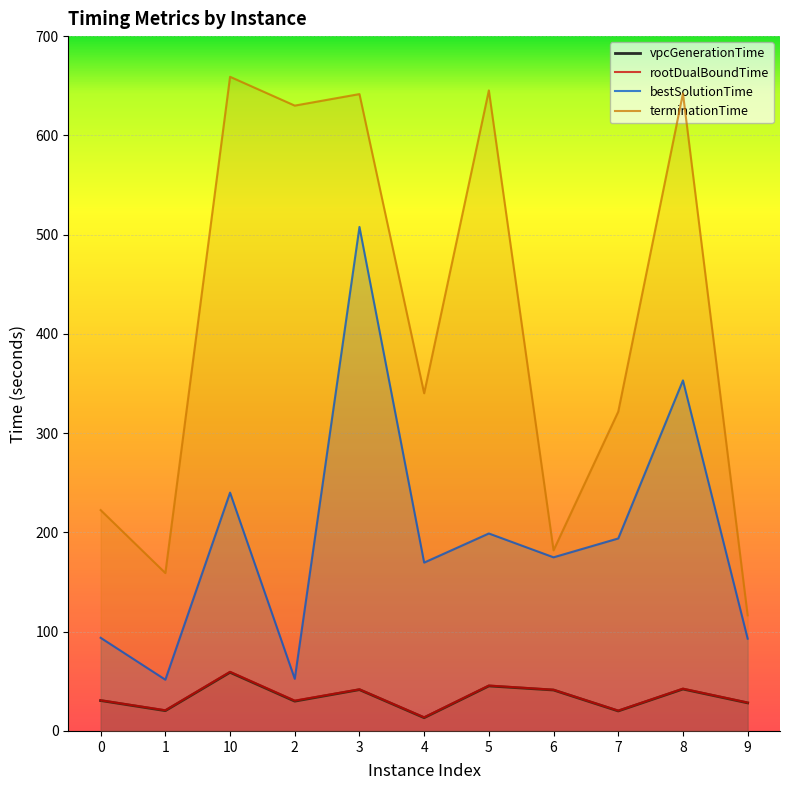

Reading left to right, transcribe all the data shown in this chart.

vpcGenerationTime: 0=30.6	1=20.4	10=59.0	2=30.0	3=41.6	4=13.3	5=45.3	6=41.2	7=20.1	8=42.2	9=28.3
rootDualBoundTime: 0=30.9	1=20.8	10=59.6	2=30.6	3=41.9	4=13.7	5=45.7	6=41.5	7=20.4	8=42.6	9=28.6
bestSolutionTime: 0=93.8	1=51.6	10=240.1	2=52.5	3=507.8	4=169.6	5=198.9	6=174.9	7=193.9	8=353.1	9=93.0
terminationTime: 0=222.5	1=159.1	10=659.0	2=630.0	3=641.6	4=340.2	5=645.3	6=181.9	7=321.7	8=642.2	9=116.4